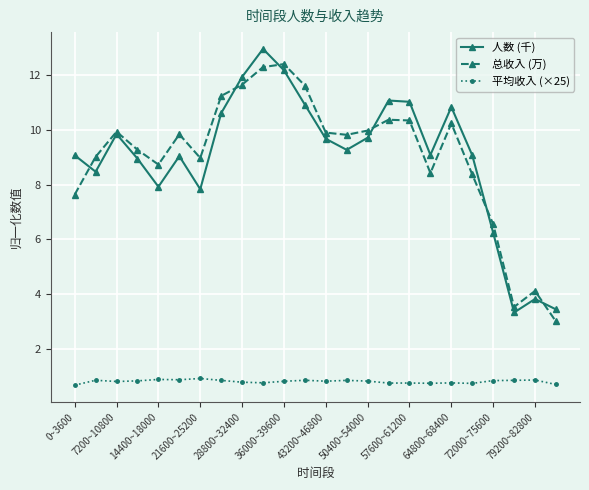

What is the value of the 人数 (千) point at the 9th from the left?

11.9